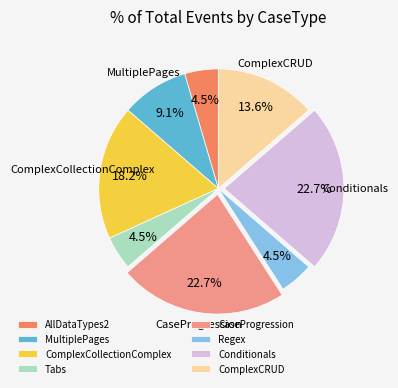

What is the ratio of the value at Conditionals to the value at Tabs?

5.0